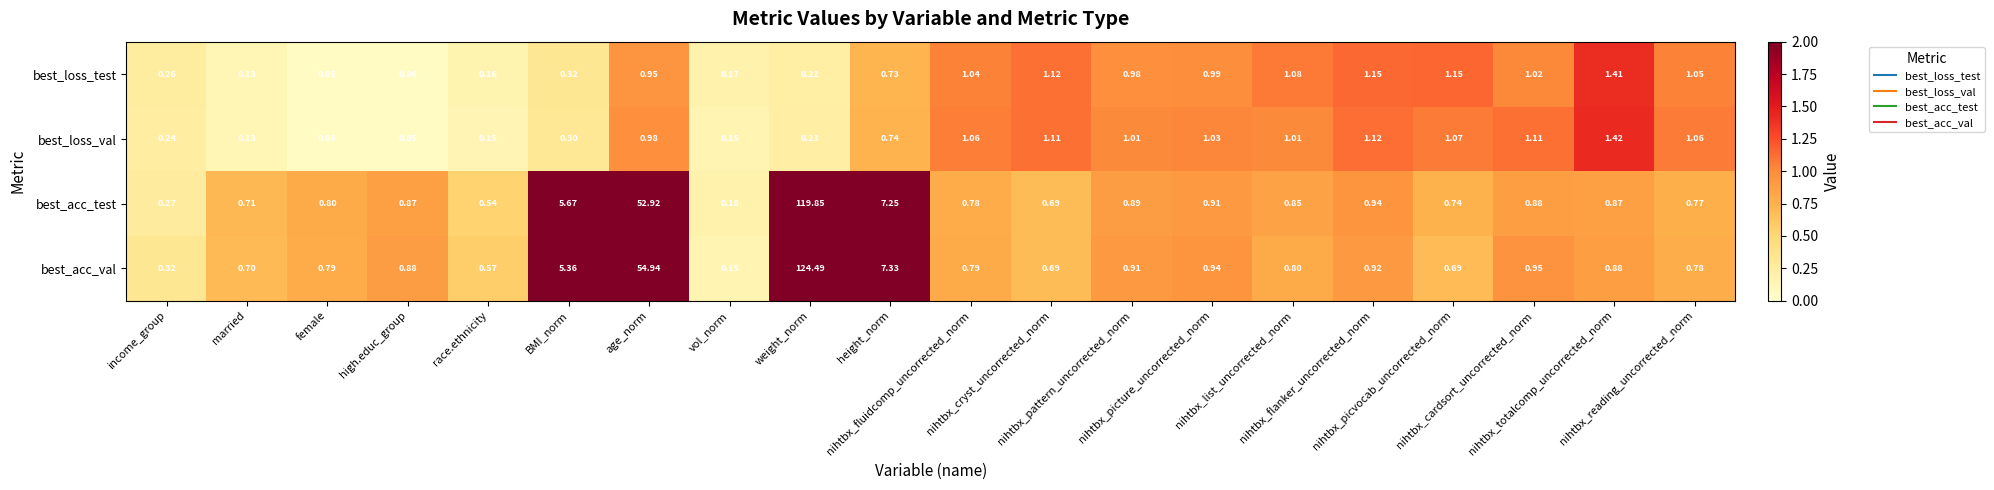

Which series has the widest spread of values?

best_acc_val